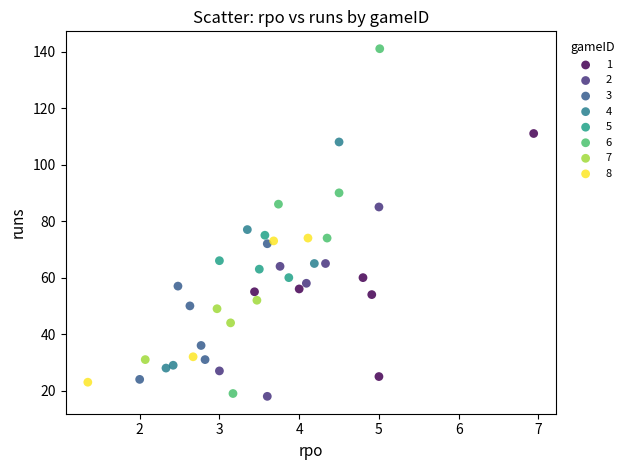

Which series contains the highest Y value?

6